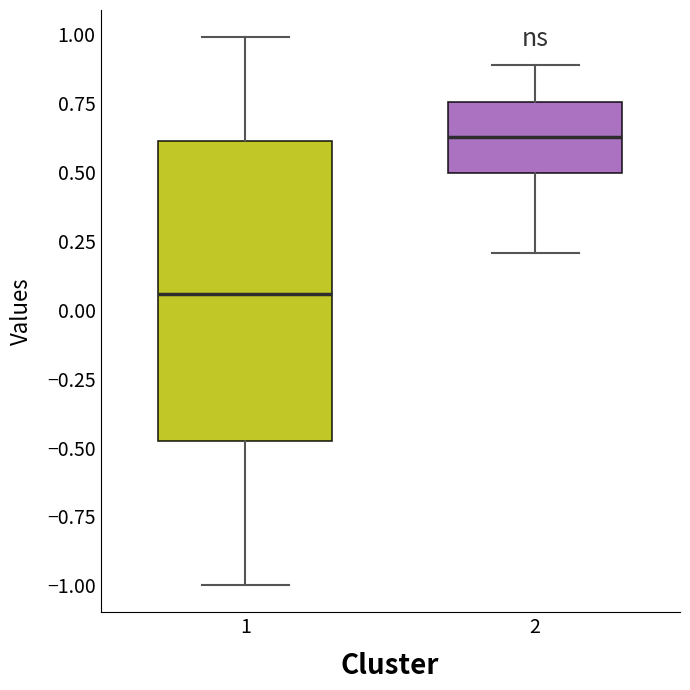

Reading left to right, transcribe this box plot: for each box, give where its median line is, the range the box spans, and where its two whiskers end, as read against the y-axis. The values are not printed on the chart, so give them approximately, as read against the axis.

1: median 0.05, box -0.50 to 0.60, whiskers -1.00 to 1.00
2: median 0.65, box 0.50 to 0.75, whiskers 0.20 to 0.90